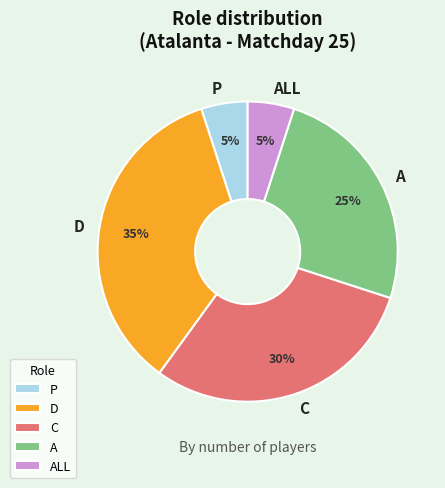

Count the number of slices in the pie.

5